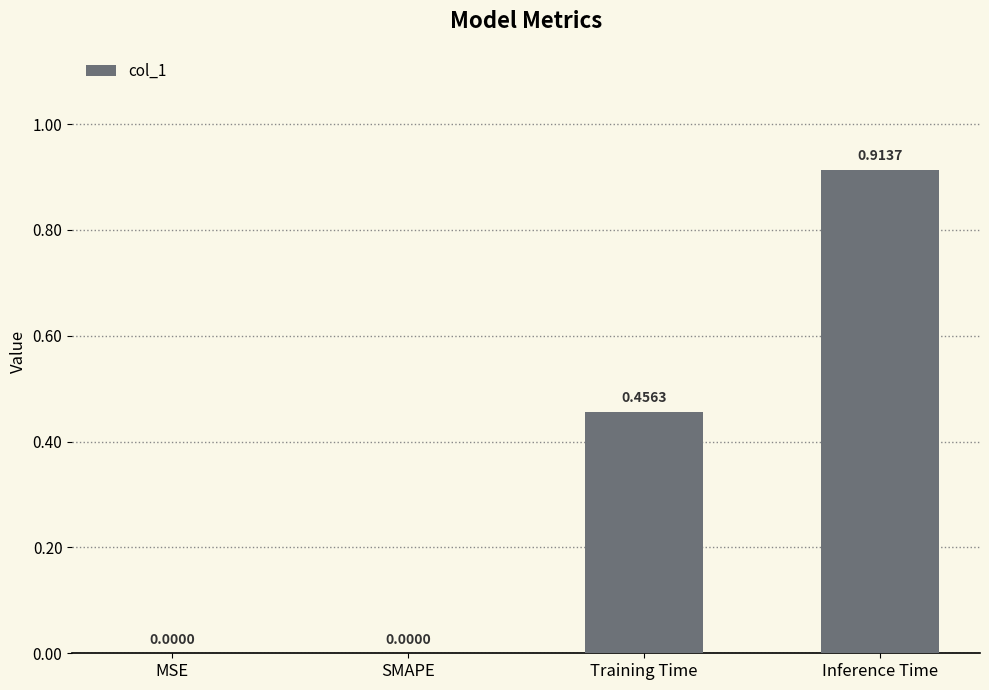

At which category does the chart reach its peak across all series?

Inference Time